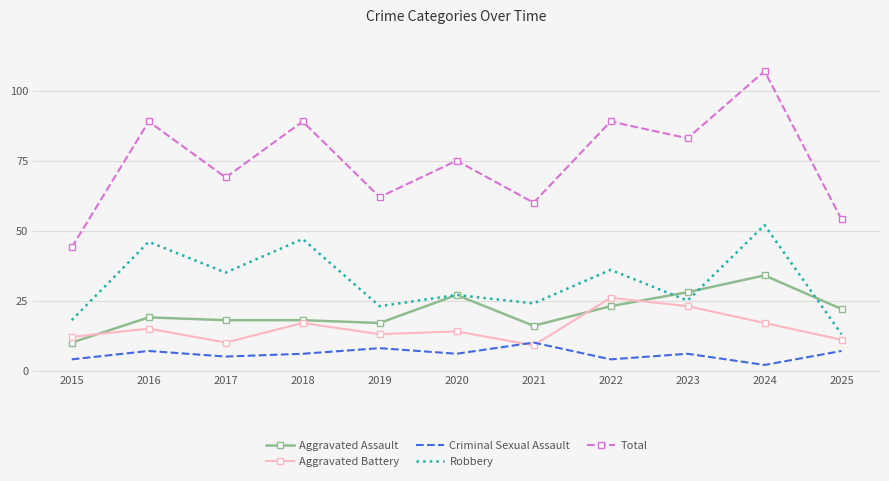

Which series has the largest total across all categories?

Total